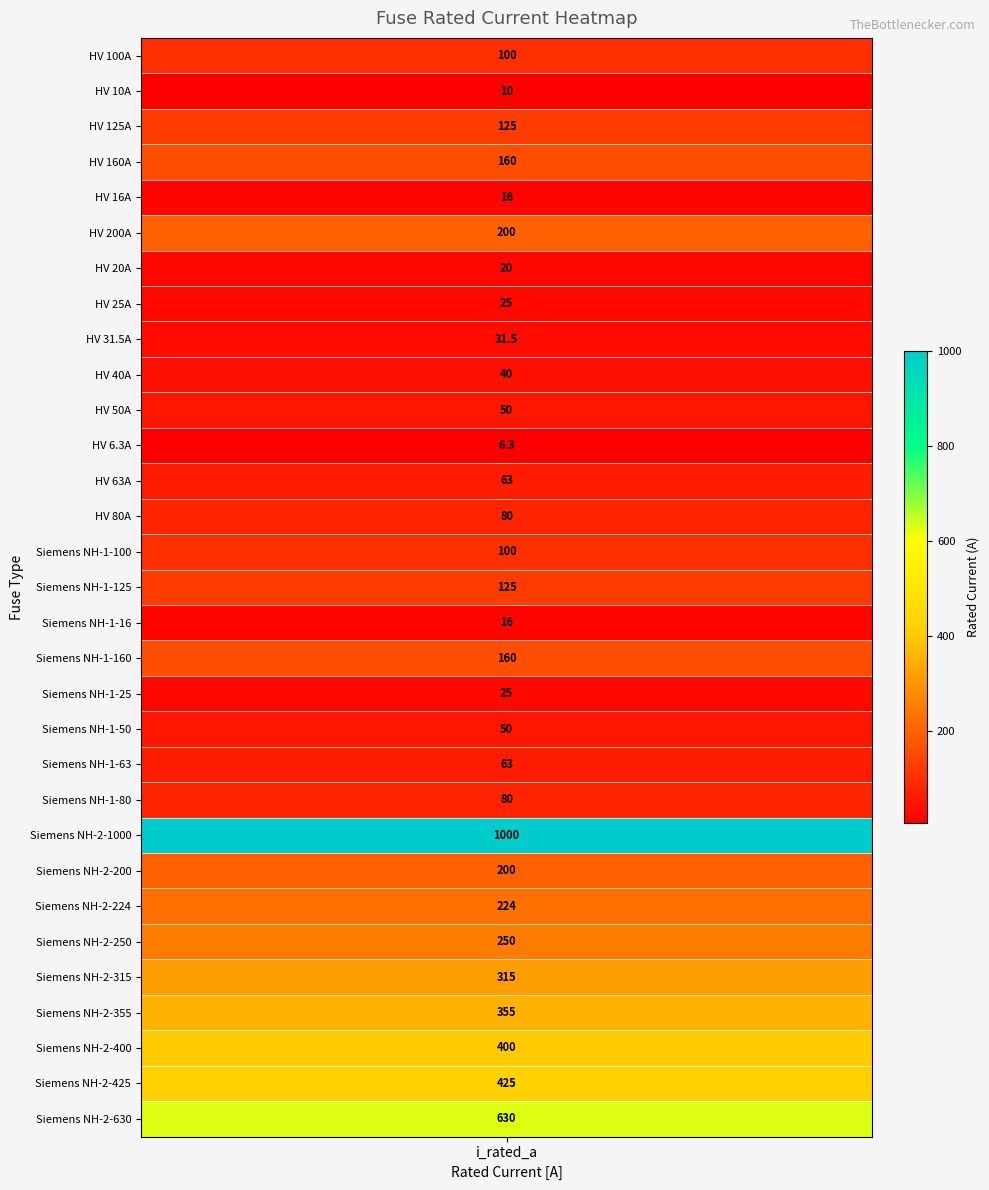

Reading left to right, transcribe all the data shown in this chart.

HV 100A=100.0	HV 10A=10.0	HV 125A=125.0	HV 160A=160.0	HV 16A=16.0	HV 200A=200.0	HV 20A=20.0	HV 25A=25.0	HV 31.5A=31.5	HV 40A=40.0	HV 50A=50.0	HV 6.3A=6.3	HV 63A=63.0	HV 80A=80.0	Siemens NH-1-100=100.0	Siemens NH-1-125=125.0	Siemens NH-1-16=16.0	Siemens NH-1-160=160.0	Siemens NH-1-25=25.0	Siemens NH-1-50=50.0	Siemens NH-1-63=63.0	Siemens NH-1-80=80.0	Siemens NH-2-1000=1000.0	Siemens NH-2-200=200.0	Siemens NH-2-224=224.0	Siemens NH-2-250=250.0	Siemens NH-2-315=315.0	Siemens NH-2-355=355.0	Siemens NH-2-400=400.0	Siemens NH-2-425=425.0	Siemens NH-2-630=630.0